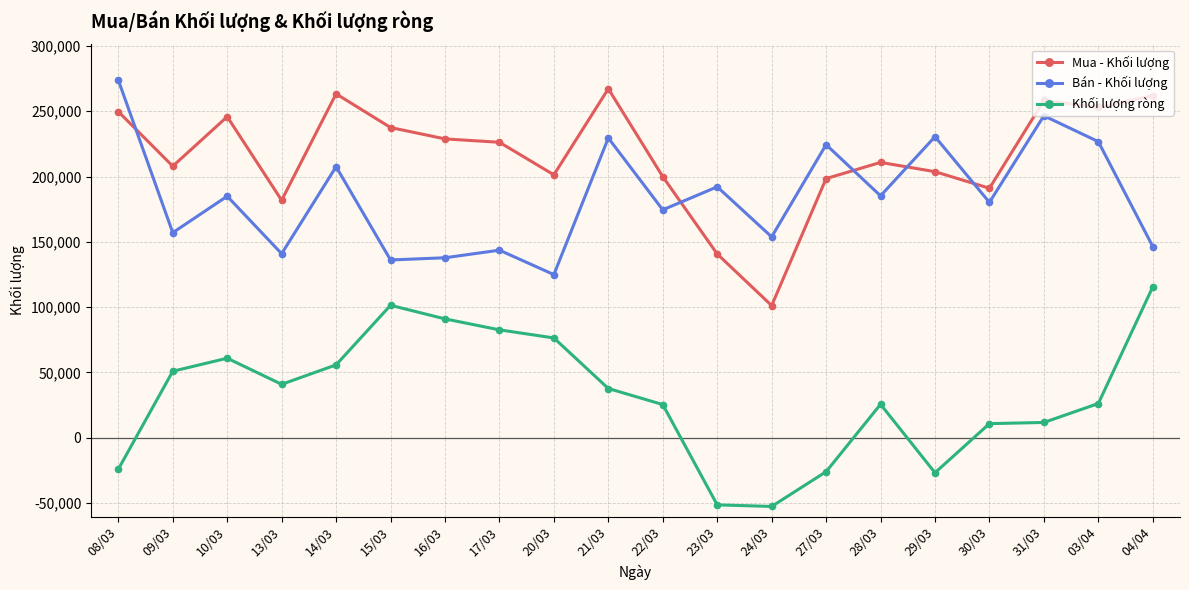

What value does the Mua - Khối lượng series have at 29/03, to the nearest 10?

203700